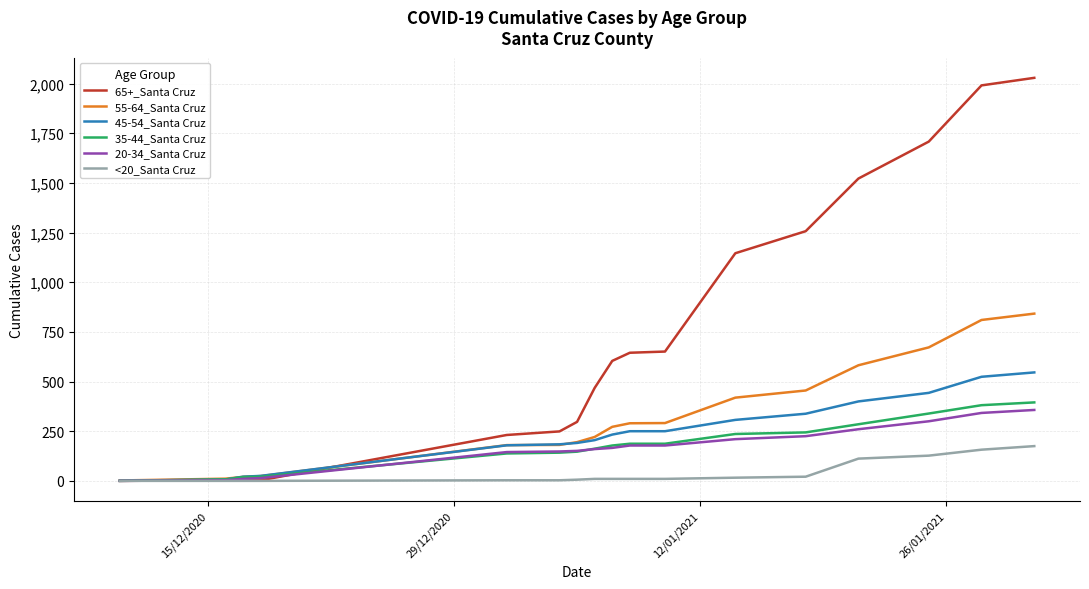

Which series has the largest total across all categories?

65+_Santa Cruz